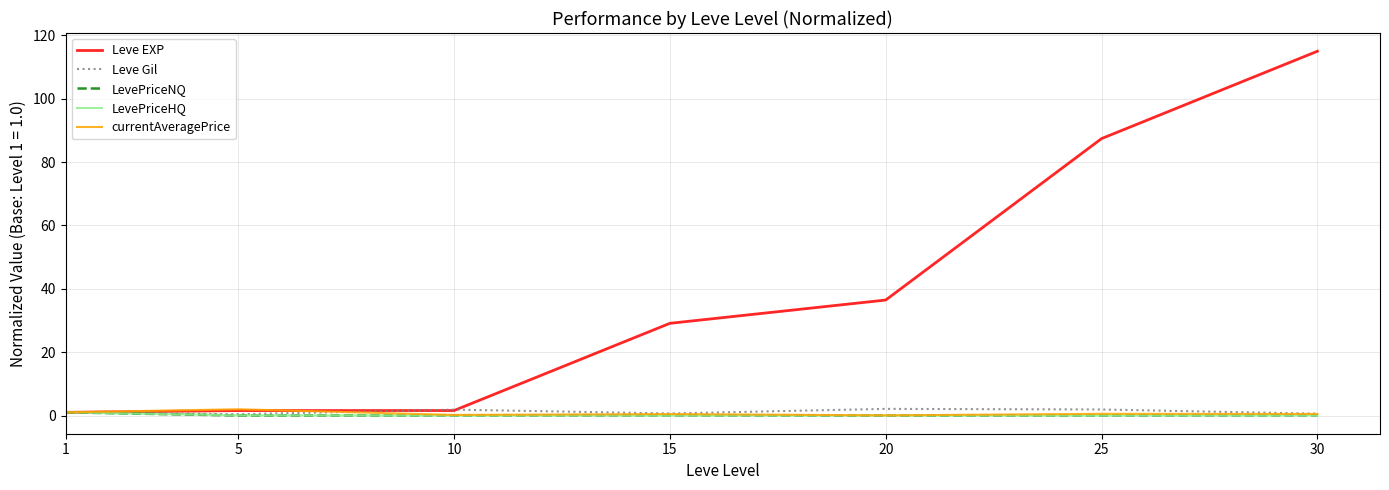

At how many categories does at least one series exceed 33?

3